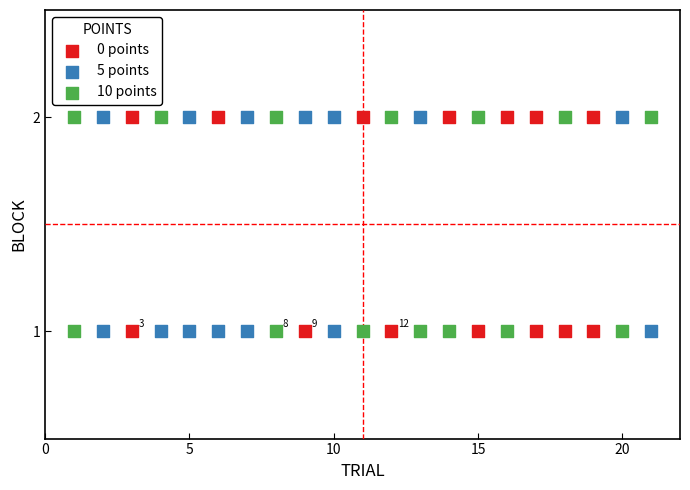

What are all the series names shown in the legend?

0 points, 5 points, 10 points